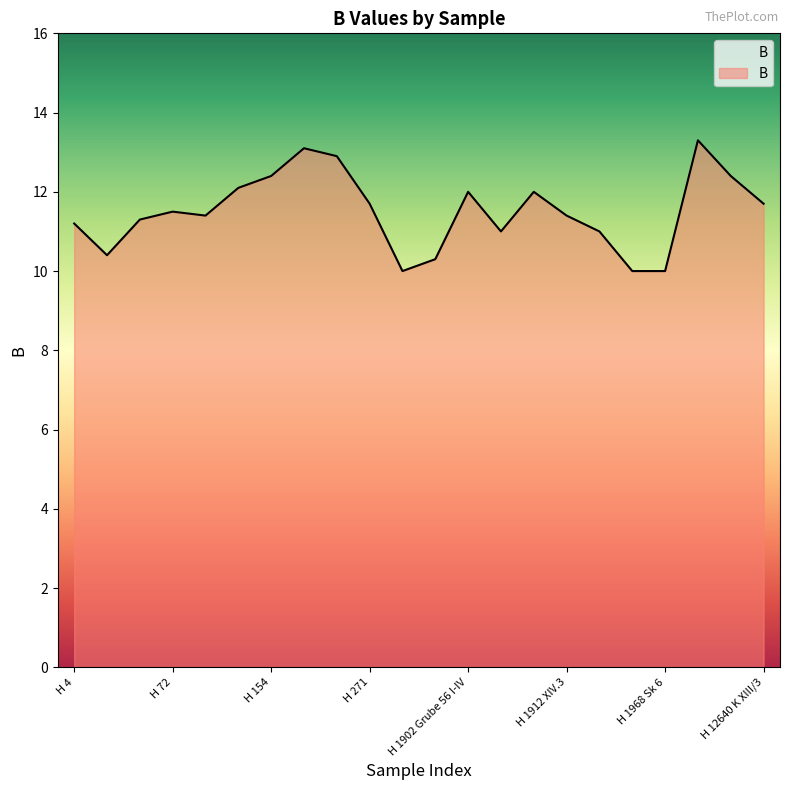

What is the difference between the maximum and minimum values?

3.3